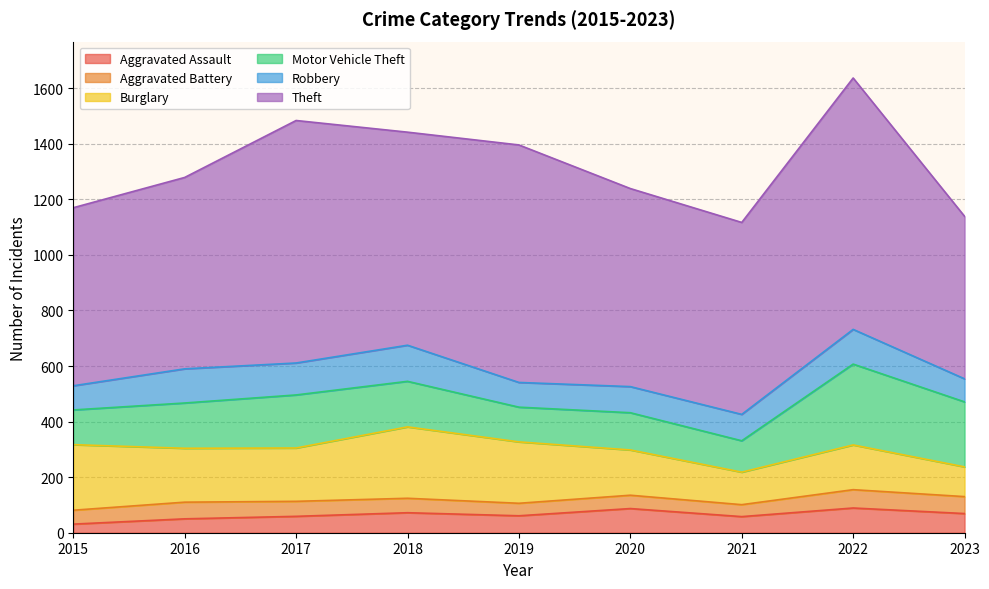

Is it true that Robbery equals 123 at 2016?

True